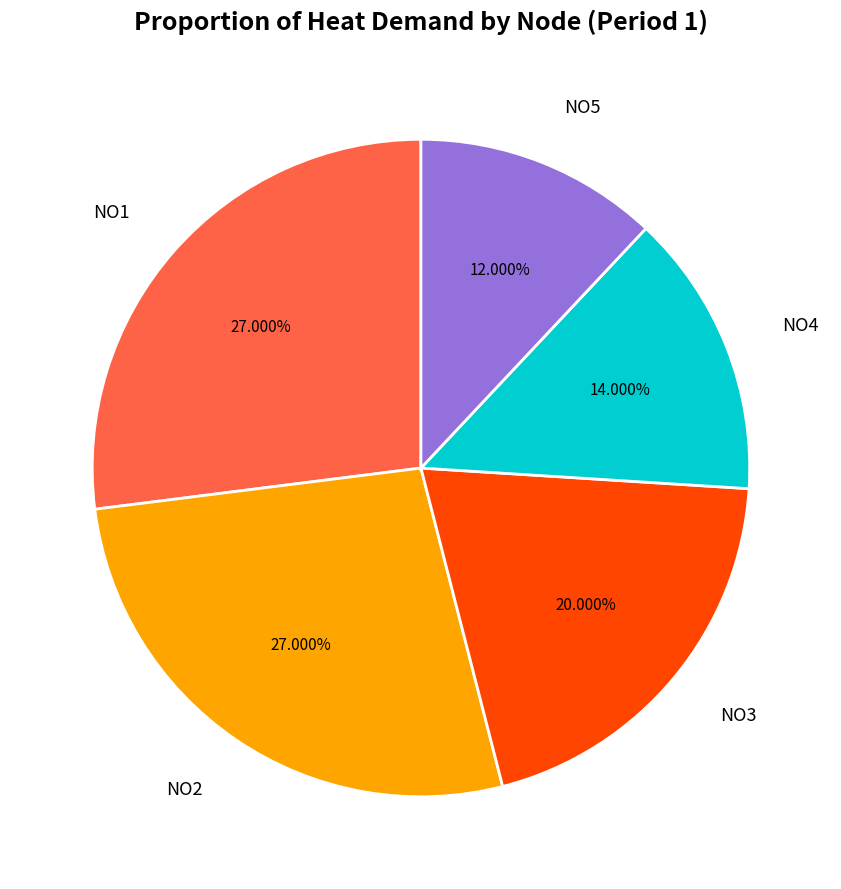

Count the number of slices in the pie.

5